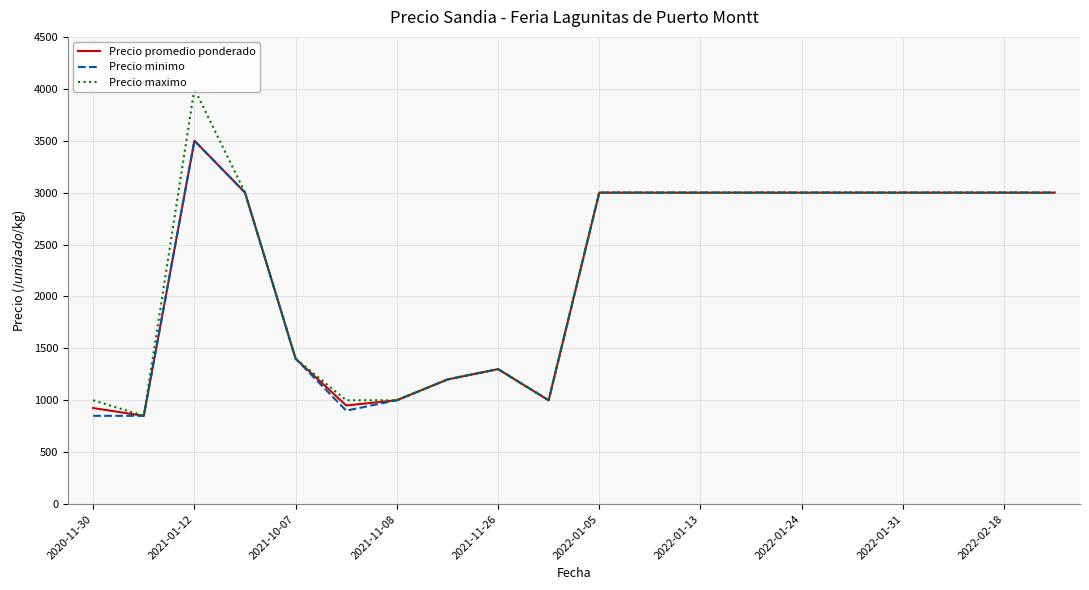

Does the chart display data point markers on the line(s)?

No